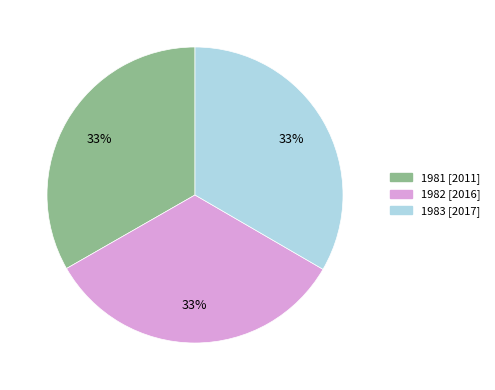

Does 1983 represent more than half of the total?

No